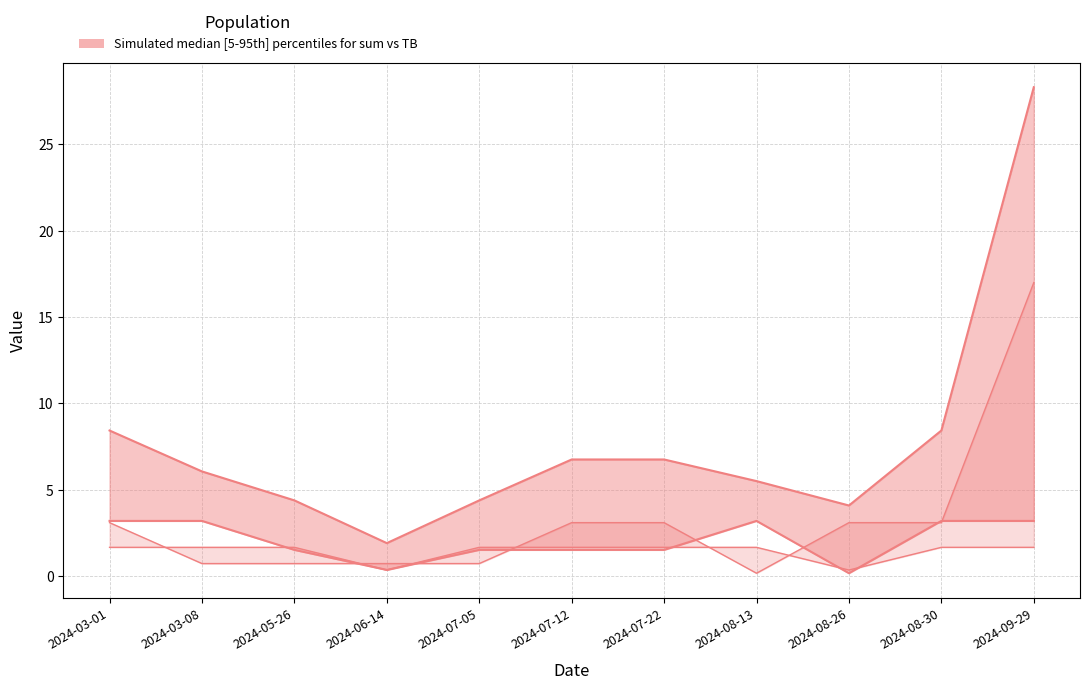

Where do TB and d2S first cross each other?

2024-03-08 and 2024-05-26